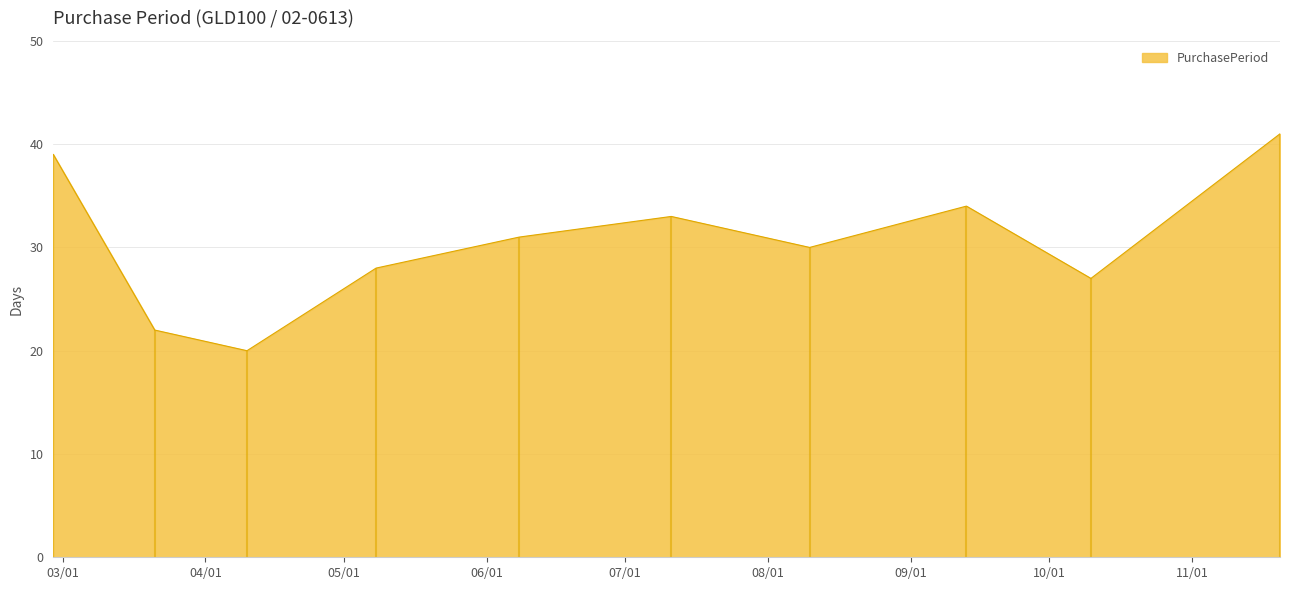

What is the difference between the values at 2017-09-13 and 2017-08-10?

4